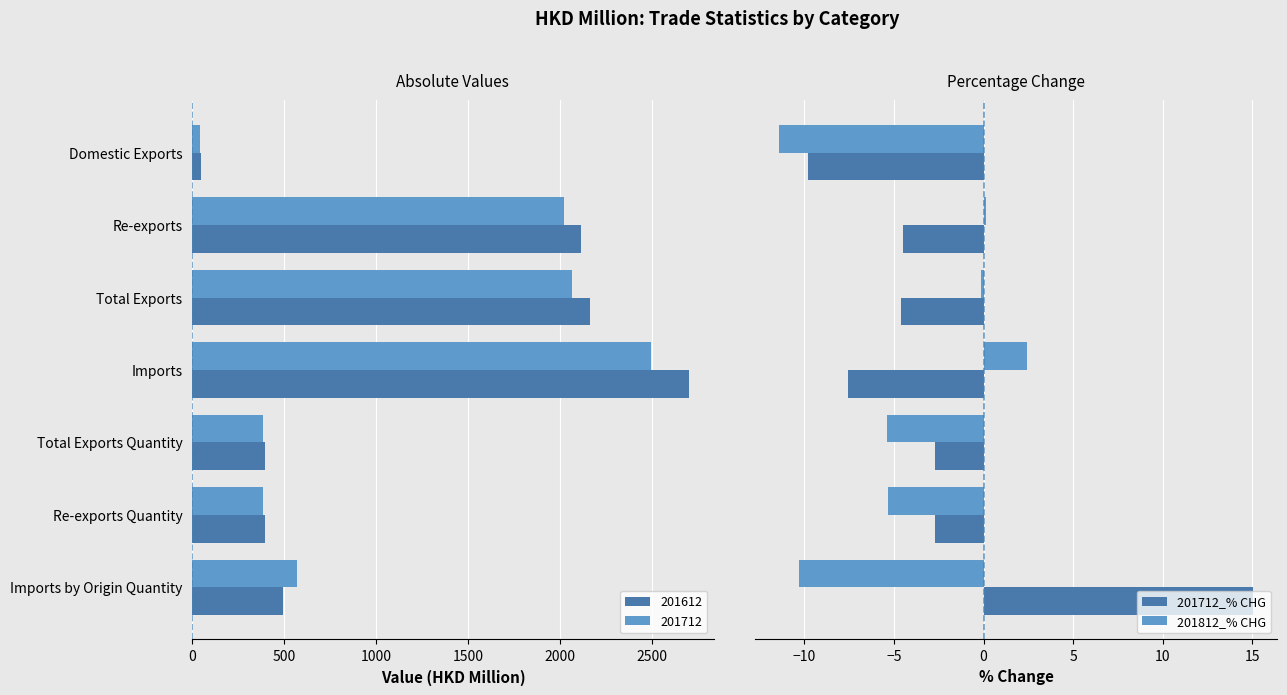

How many data points in 201812_% CHG are above -5?

3